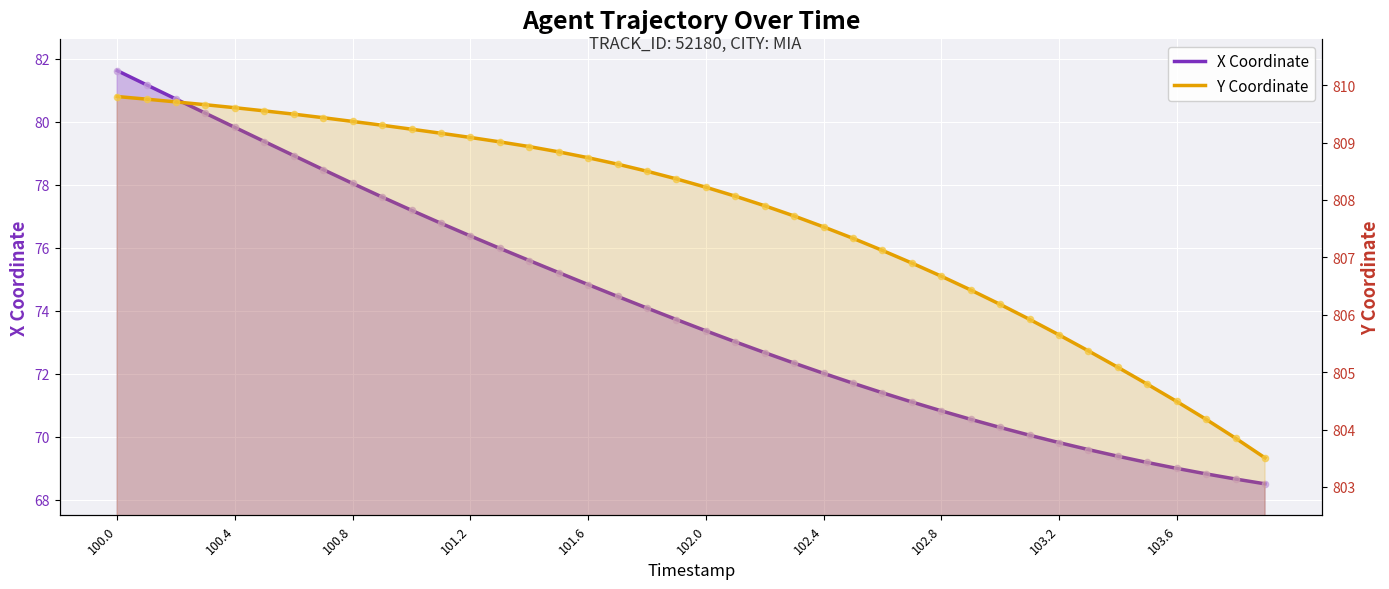

Which series contains the lowest Y value?

X Coordinate